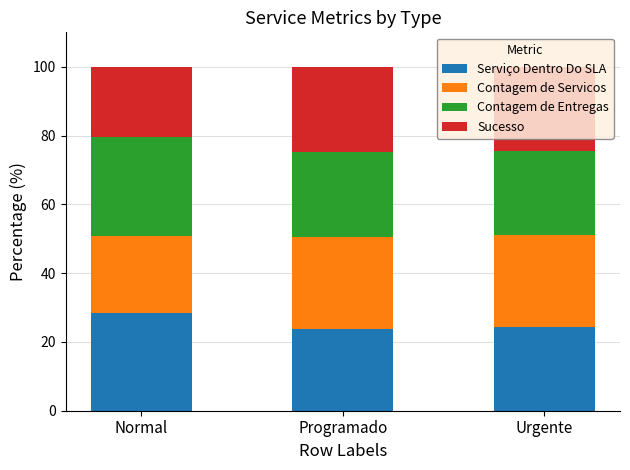

What is the difference between the Serviço Dentro Do SLA values at Programado and Normal?

4.5